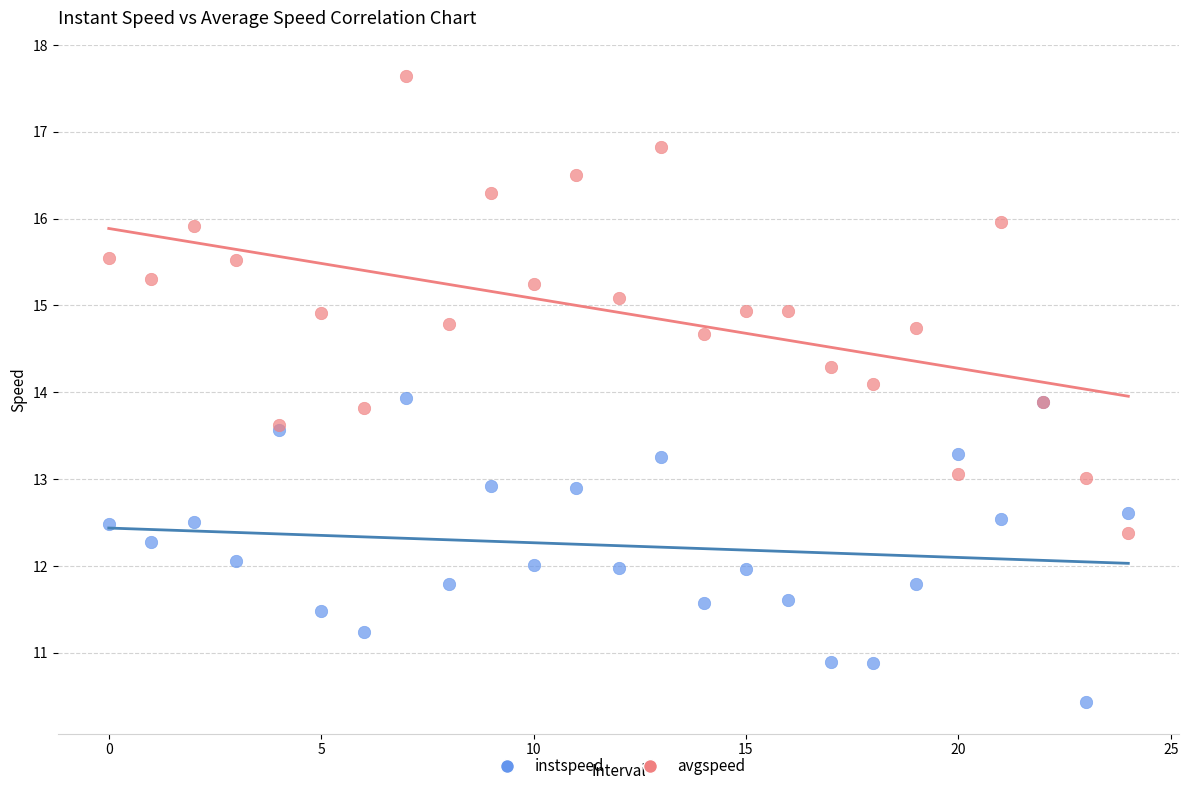

Which series contains the highest Y value?

avgspeed